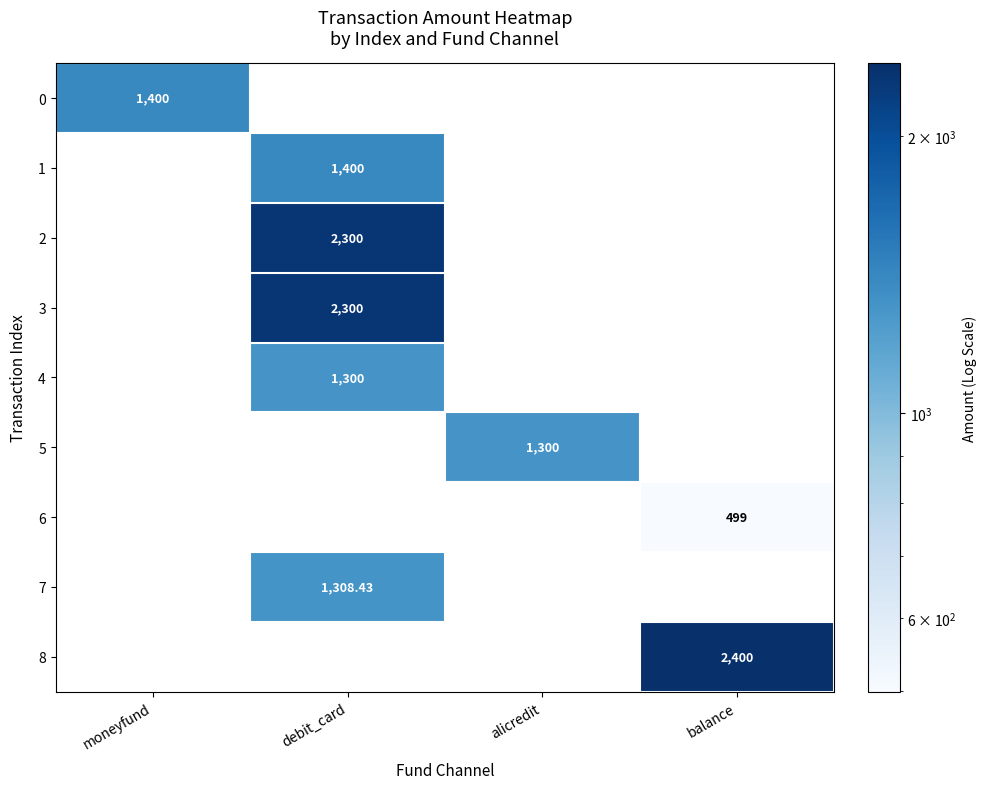

How many values in 3 are above zero?

1